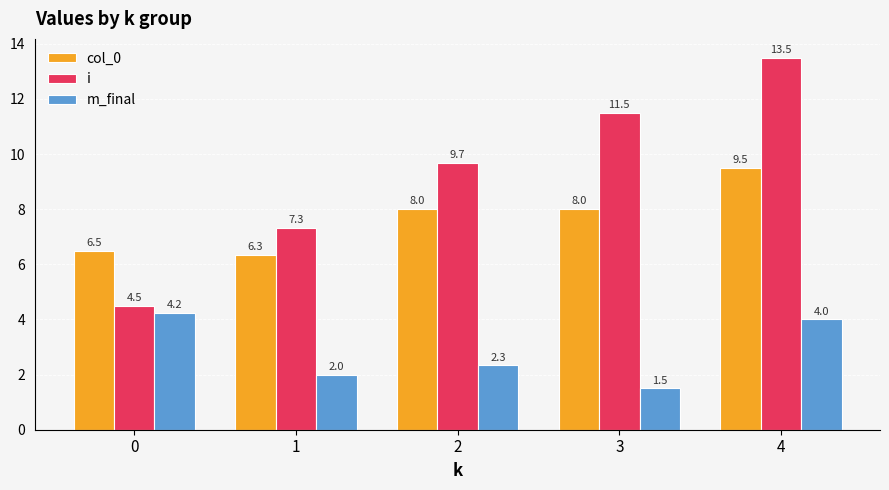

Count the number of data series in this chart.

3